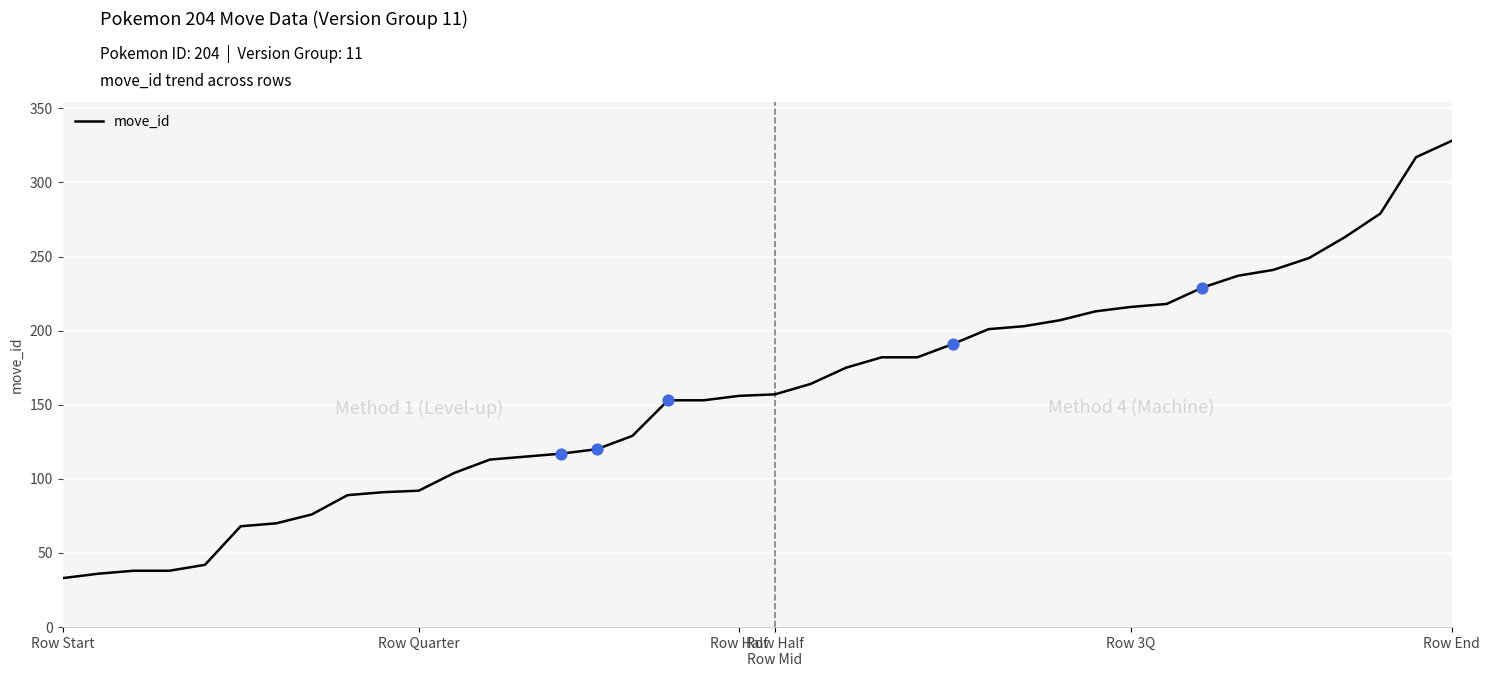

What is the difference between the maximum and minimum values?

295